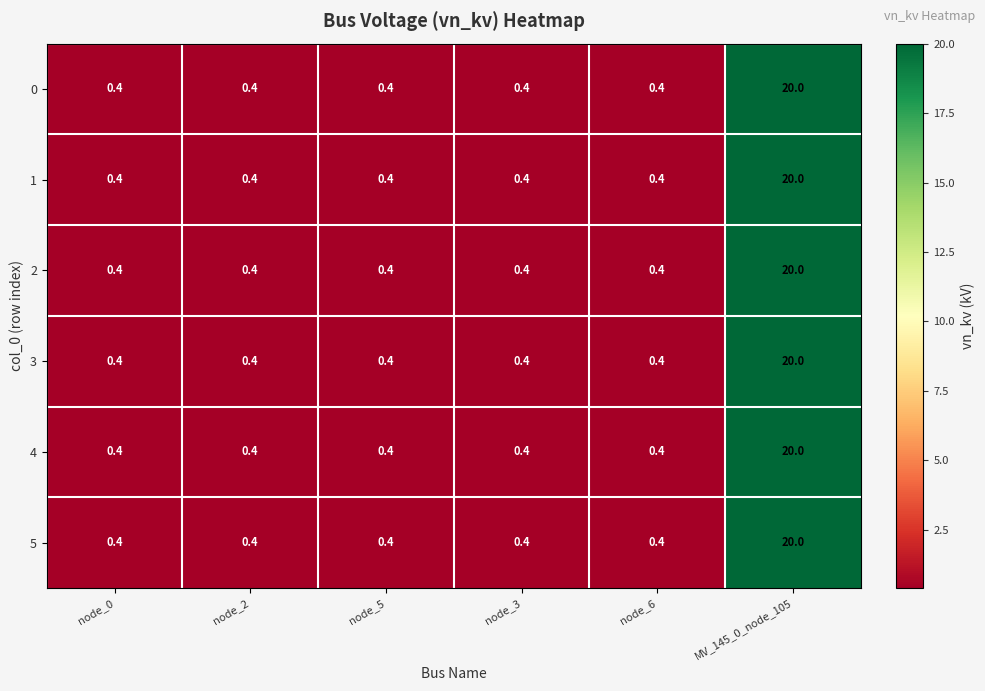

What is the greatest value displayed?

20.0